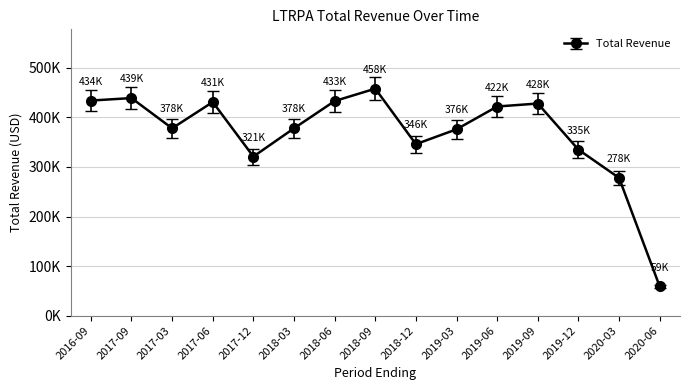

At which label is the value closest to 258500?

2020-03